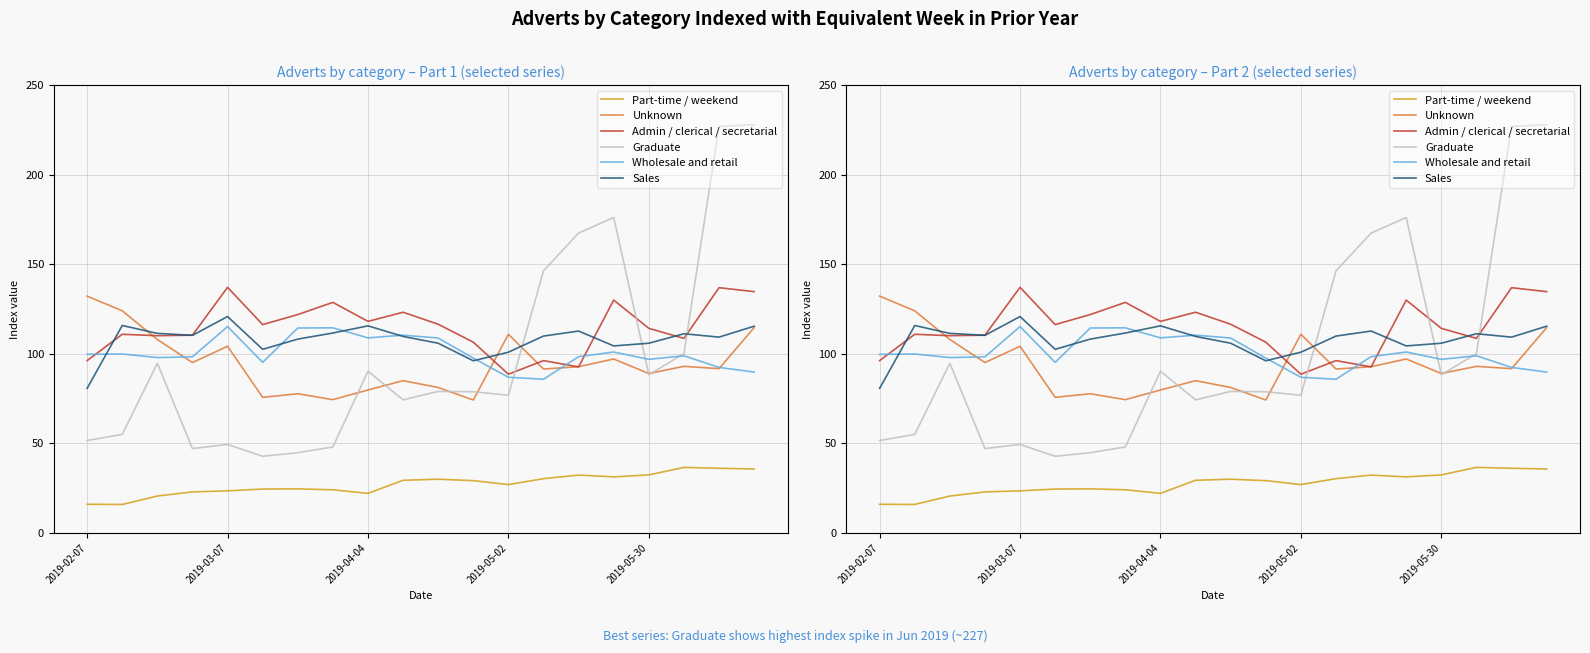

At 2019-05-30, list the series in order from smallest to largest.

Part-time / weekend, Graduate, Unknown, Wholesale and retail, Sales, Admin / clerical / secretarial